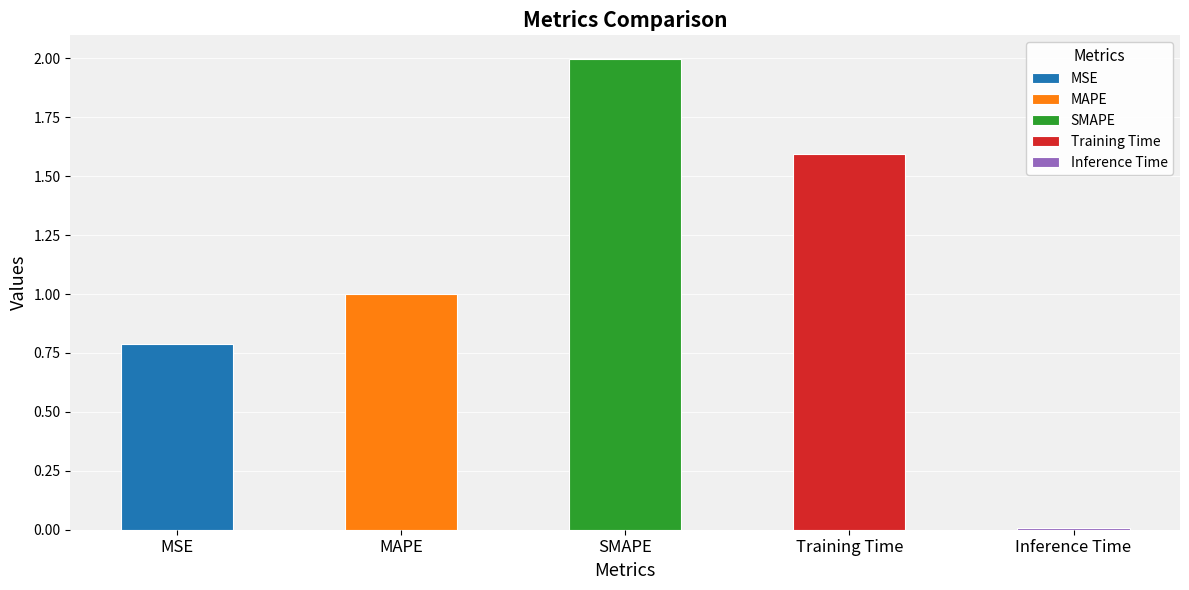

True or false: the data shows 1.4 at MAPE.

False